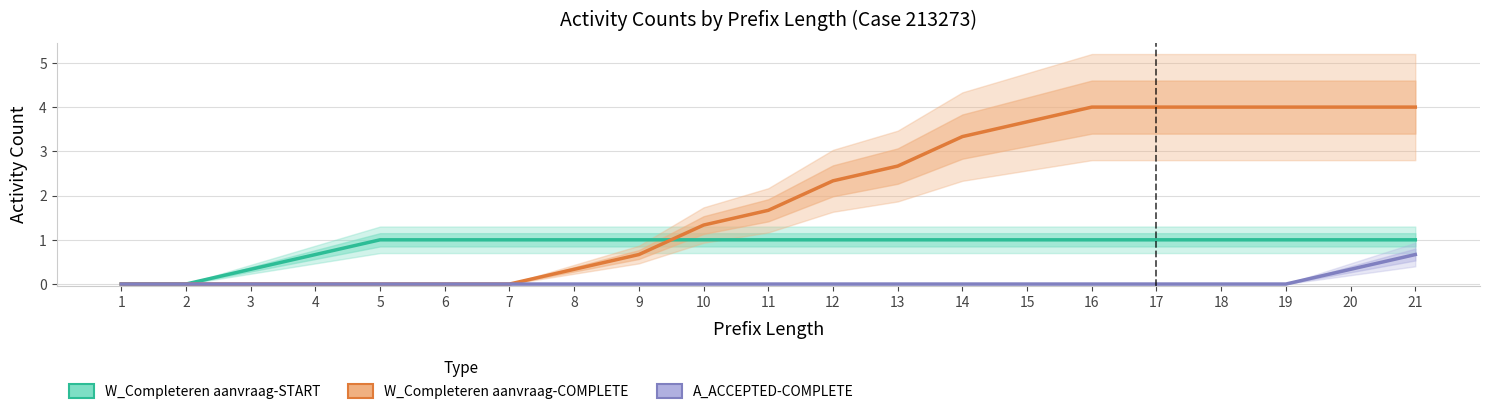

True or false: A_ACCEPTED-COMPLETE has a value of 0.0 at 8.

True